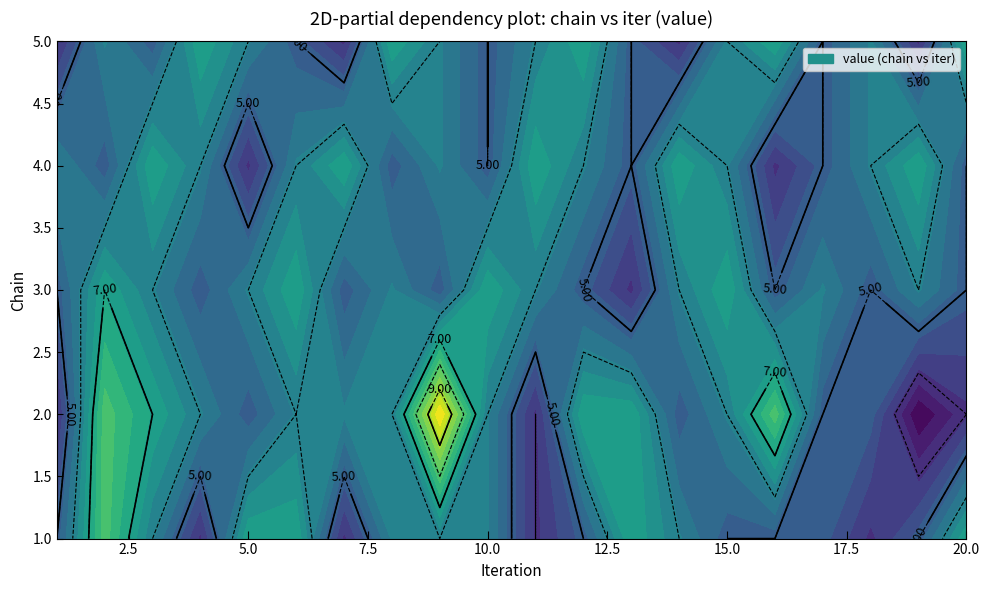

Reading left to right, extract all data points from this chart.

1: 5	8	6	4	7	7	4	6	6	6	4	5	7	6	5	5	5	4	5	7
2: 4	8	7	6	5	6	6	6	10	6	4	7	7	5	6	8	5	5	3	4
3: 5	7	6	5	6	7	5	6	5	7	6	5	4	6	7	5	6	5	6	5
4: 6	5	7	6	4	6	7	5	6	5	7	6	5	7	6	4	5	6	7	5
5: 4	6	5	7	6	5	4	7	6	5	6	7	5	4	6	7	5	6	4	7